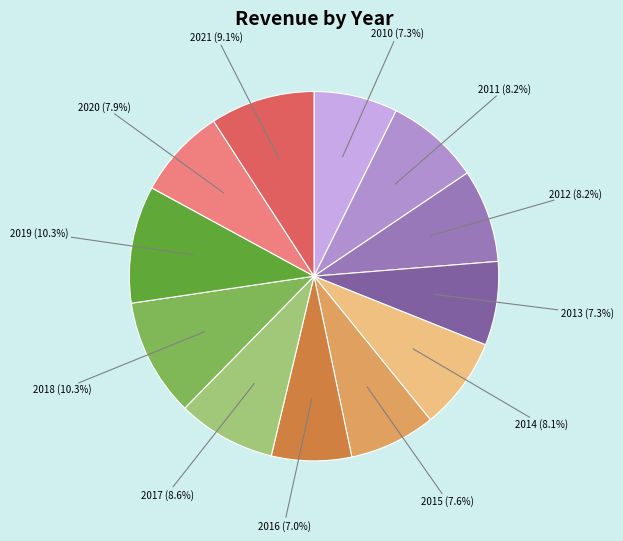

Is there a majority slice in this chart?

No